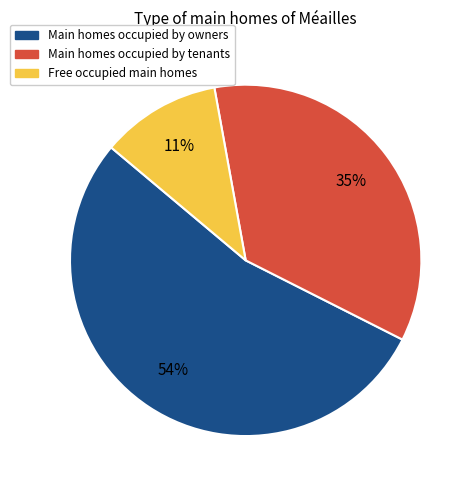

To the nearest percent, what is the average slice percentage?

33%